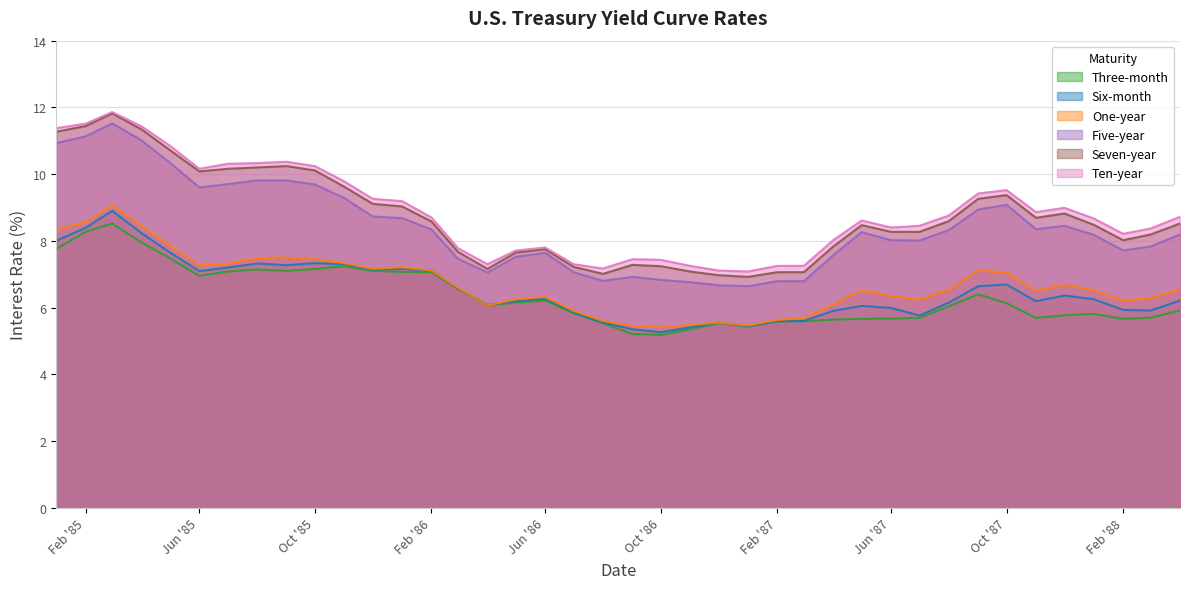

At which category does Five-year reach its first local peak?

1985-03